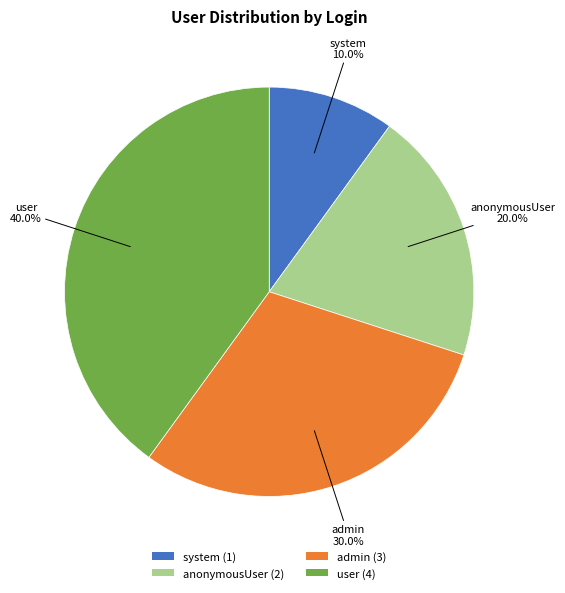

What is the total percentage of system and anonymousUser?

30.0%